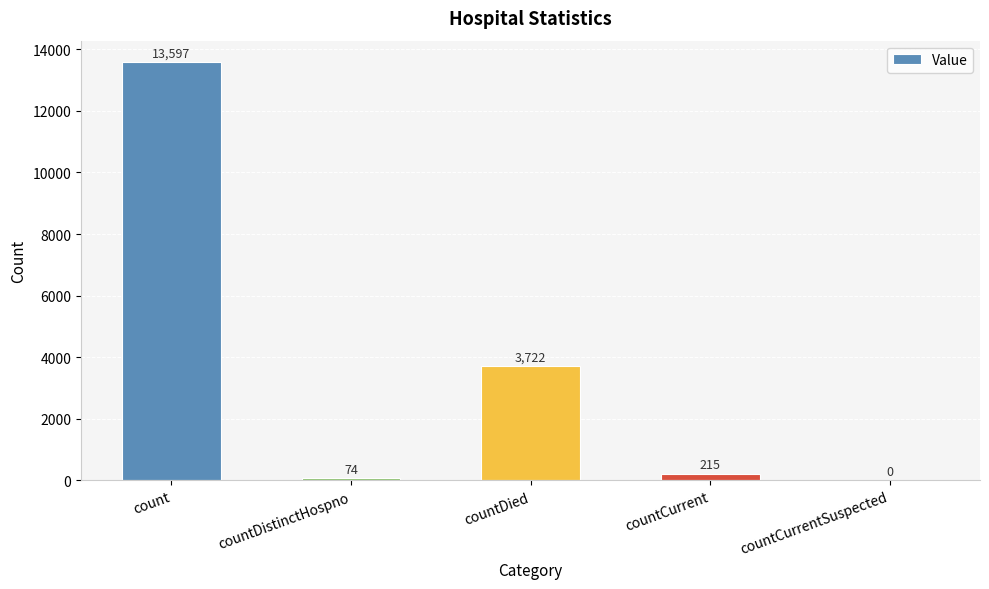

Where does the data first go above 215?

count